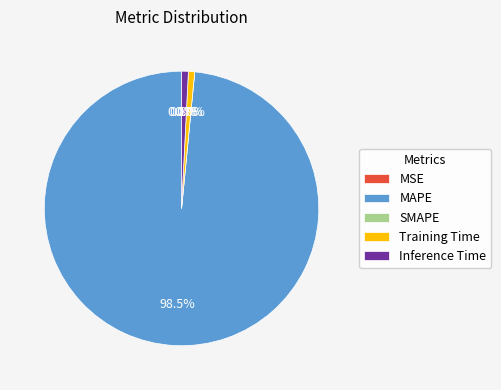

Is it true that Inference Time is 1% of the pie?

True